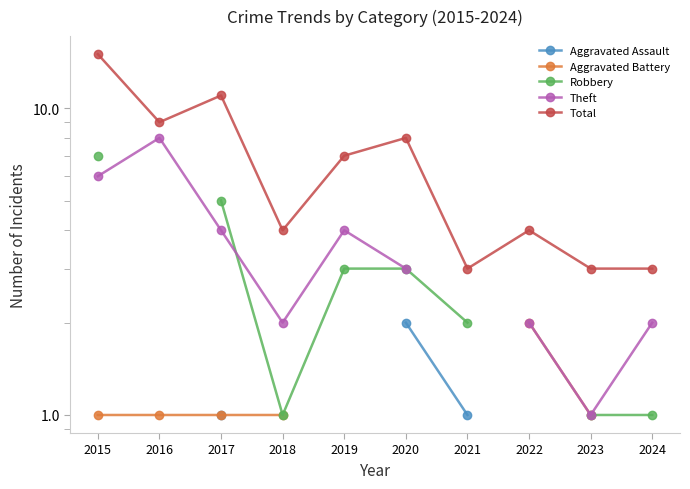

What is the greatest value displayed?

15.0